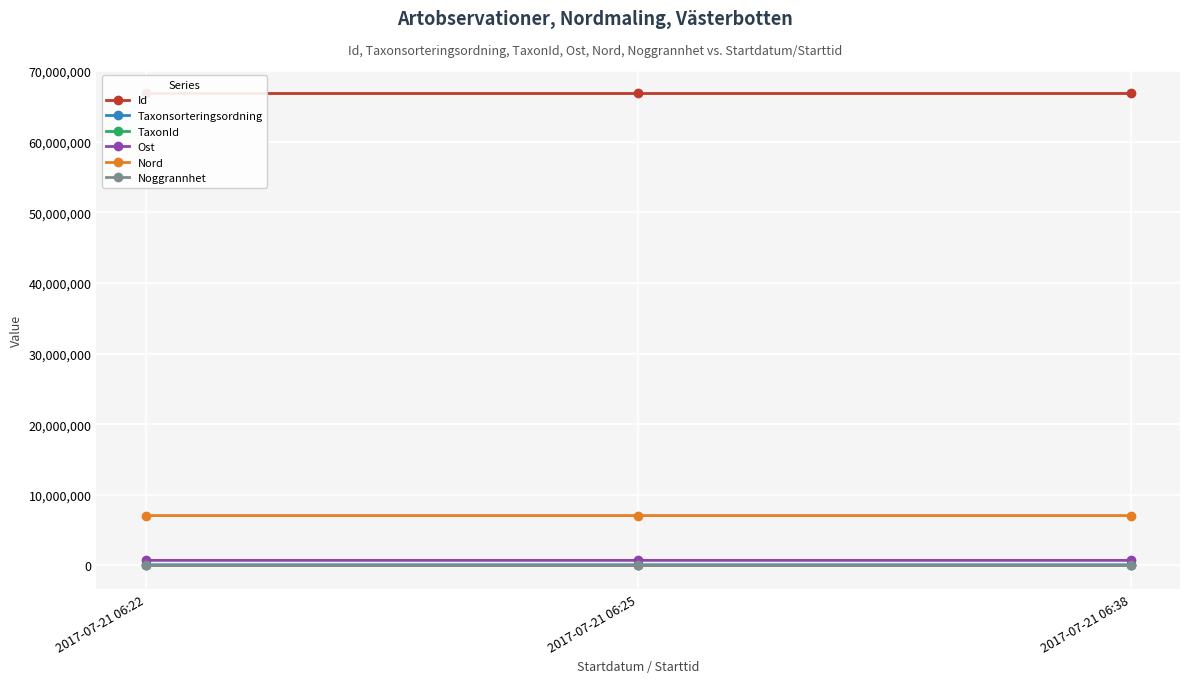

What is the value of the Nord point at the 1st from the left?

7057001.0